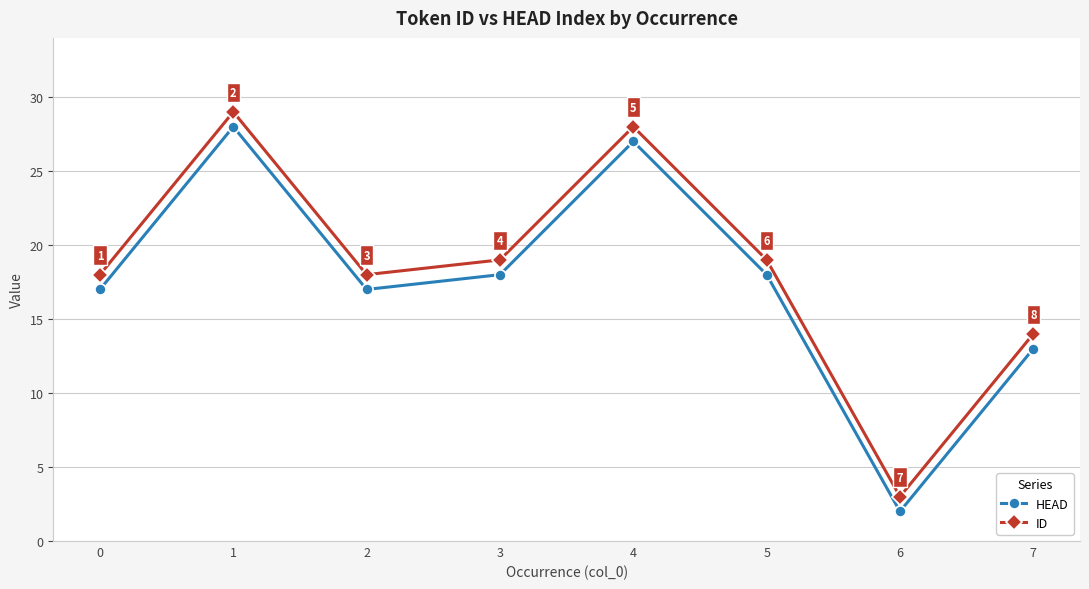

What is the difference between the maximum and minimum values in the ID series?

26